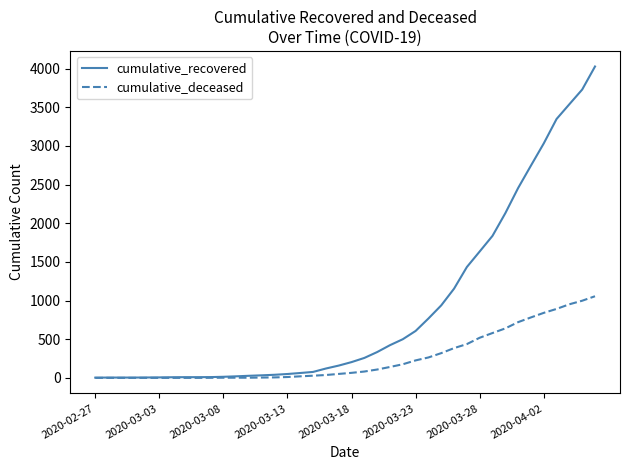

What is the maximum value shown in the chart?

4028